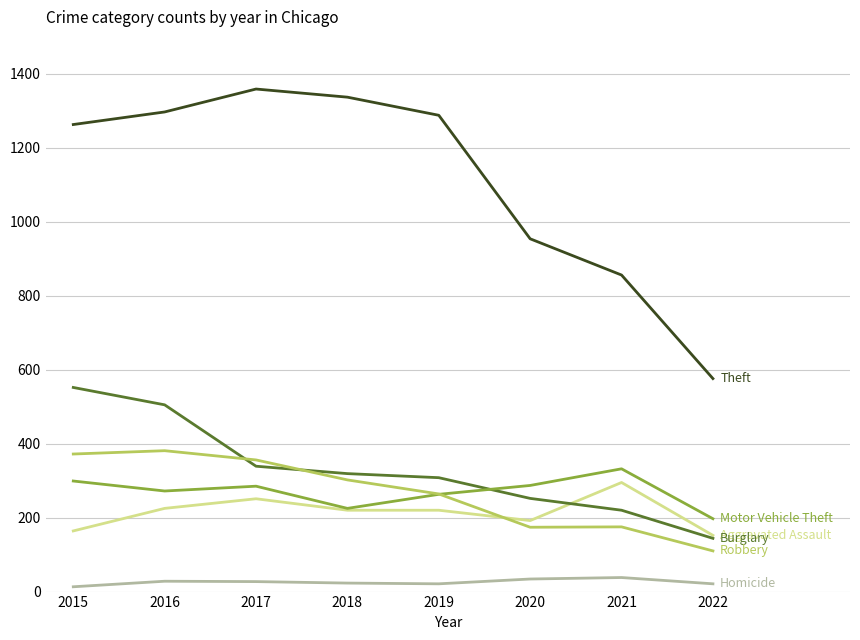

What is the maximum value shown in the chart?

1359